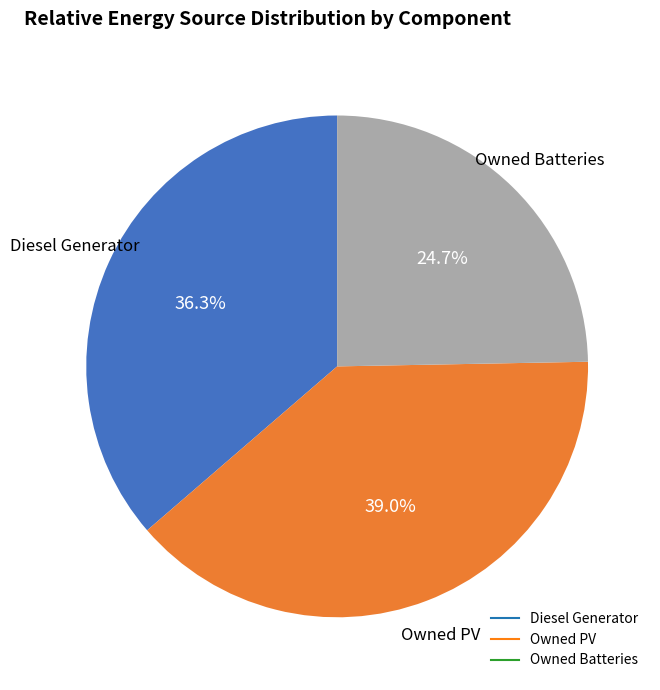

Which category has the biggest portion of the pie?

Owned PV